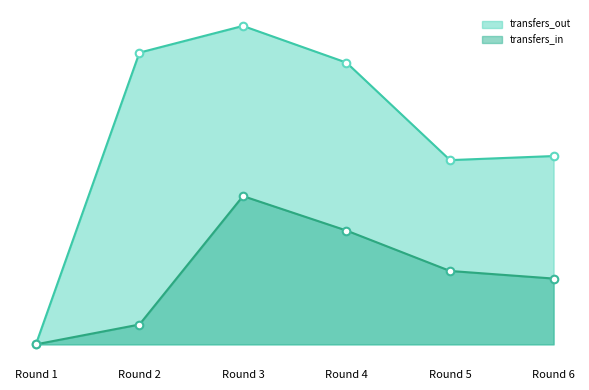

What are all the series names shown in the legend?

transfers_out, transfers_in